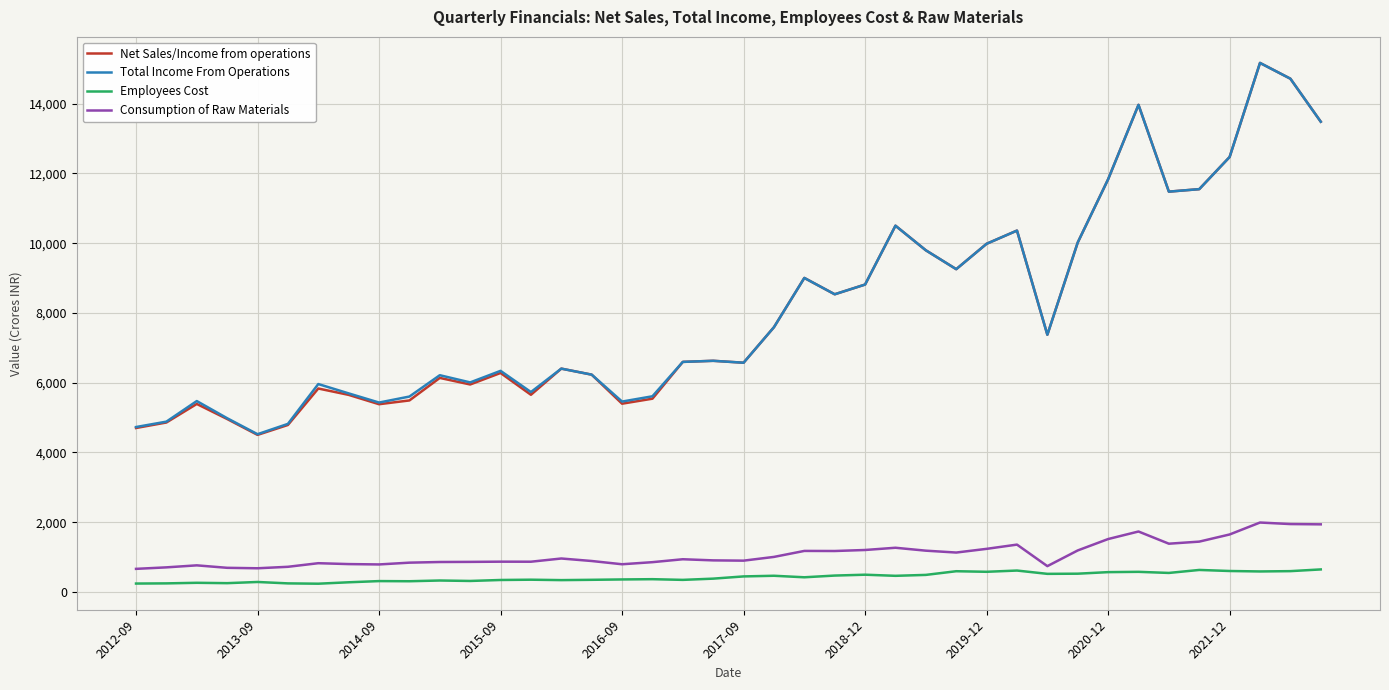

True or false: Total Income From Operations and Employees Cost cross at least once.

False